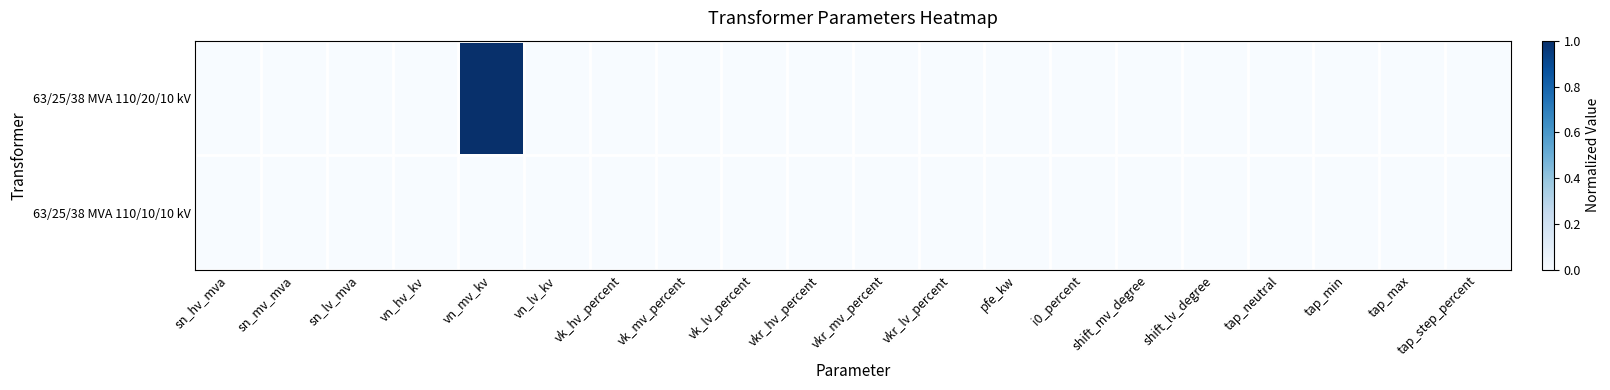

Reading right to left, what are all the values shown in this chart?

63/25/38 MVA 110/20/10 kV: tap_step_percent=0	tap_max=0	tap_min=0	tap_neutral=0	shift_lv_degree=0	shift_mv_degree=0	i0_percent=0	pfe_kw=0	vkr_lv_percent=0	vkr_mv_percent=0	vkr_hv_percent=0	vk_lv_percent=0	vk_mv_percent=0	vk_hv_percent=0	vn_lv_kv=0	vn_mv_kv=1	vn_hv_kv=0	sn_lv_mva=0	sn_mv_mva=0	sn_hv_mva=0
63/25/38 MVA 110/10/10 kV: tap_step_percent=0	tap_max=0	tap_min=0	tap_neutral=0	shift_lv_degree=0	shift_mv_degree=0	i0_percent=0	pfe_kw=0	vkr_lv_percent=0	vkr_mv_percent=0	vkr_hv_percent=0	vk_lv_percent=0	vk_mv_percent=0	vk_hv_percent=0	vn_lv_kv=0	vn_mv_kv=0	vn_hv_kv=0	sn_lv_mva=0	sn_mv_mva=0	sn_hv_mva=0